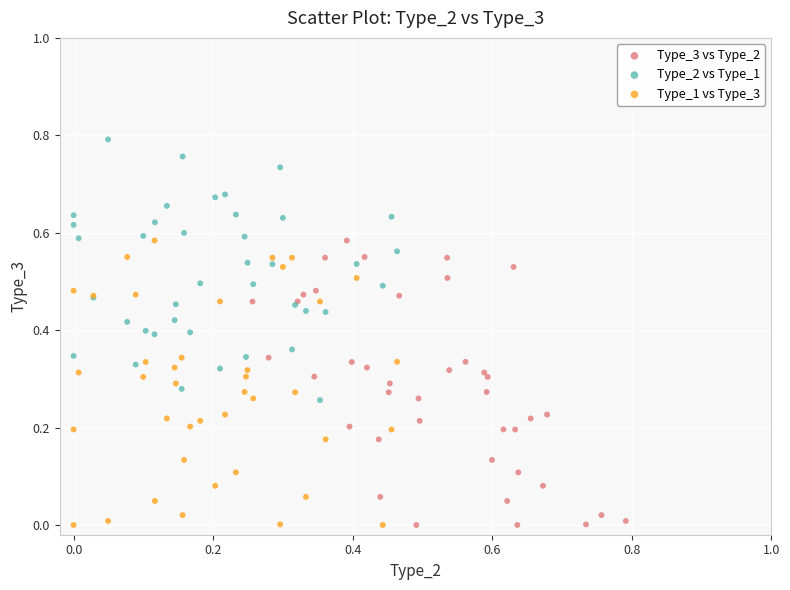

Which series contains the highest Y value?

Type_2 vs Type_1